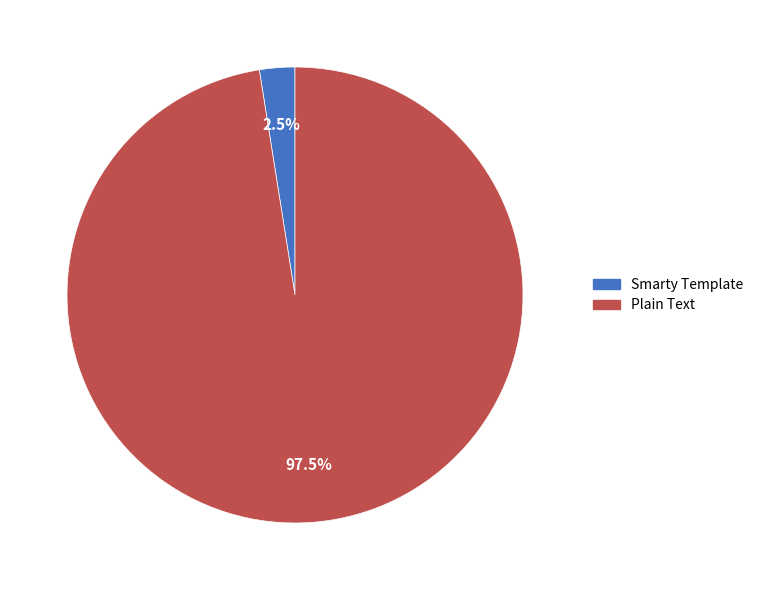

What is the smallest slice in the pie chart?

Smarty Template